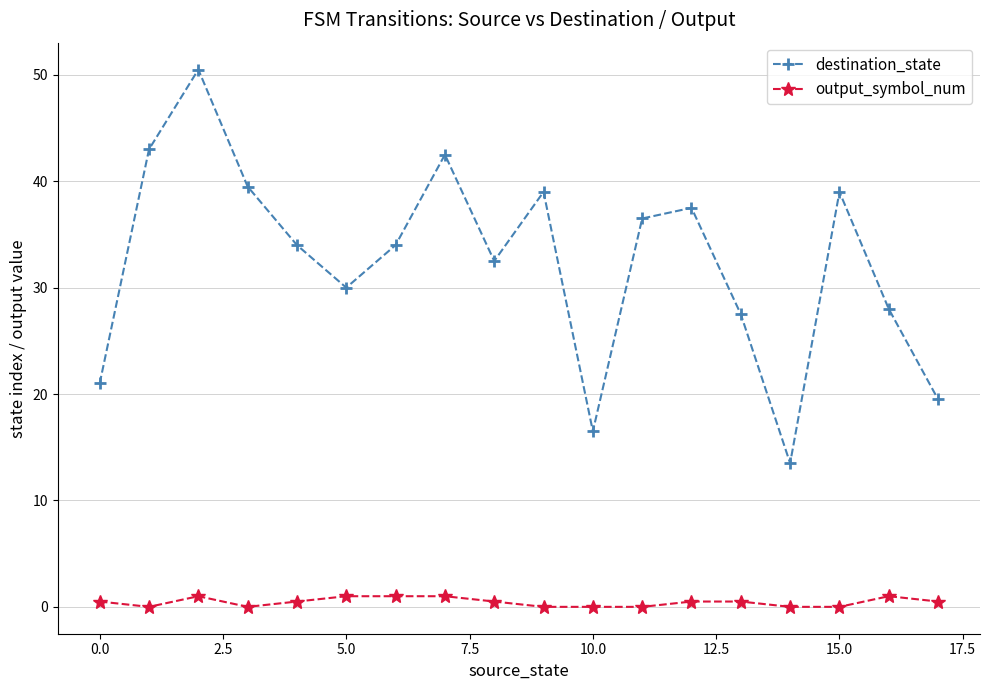

How many interior local valleys does the destination_state series have?

4